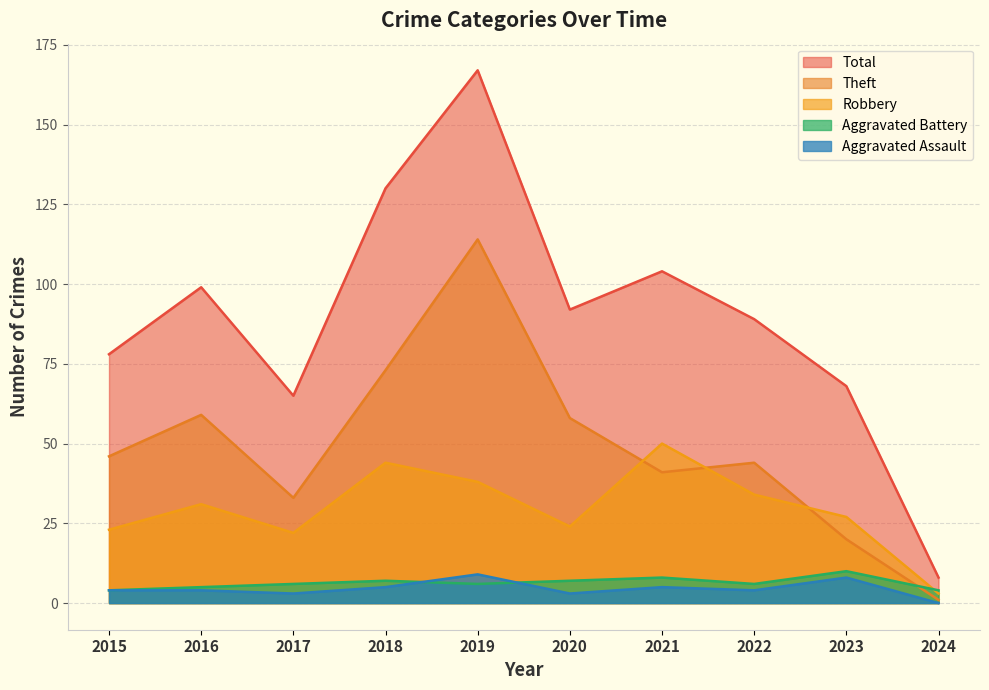

True or false: Theft and Total cross at least once.

False